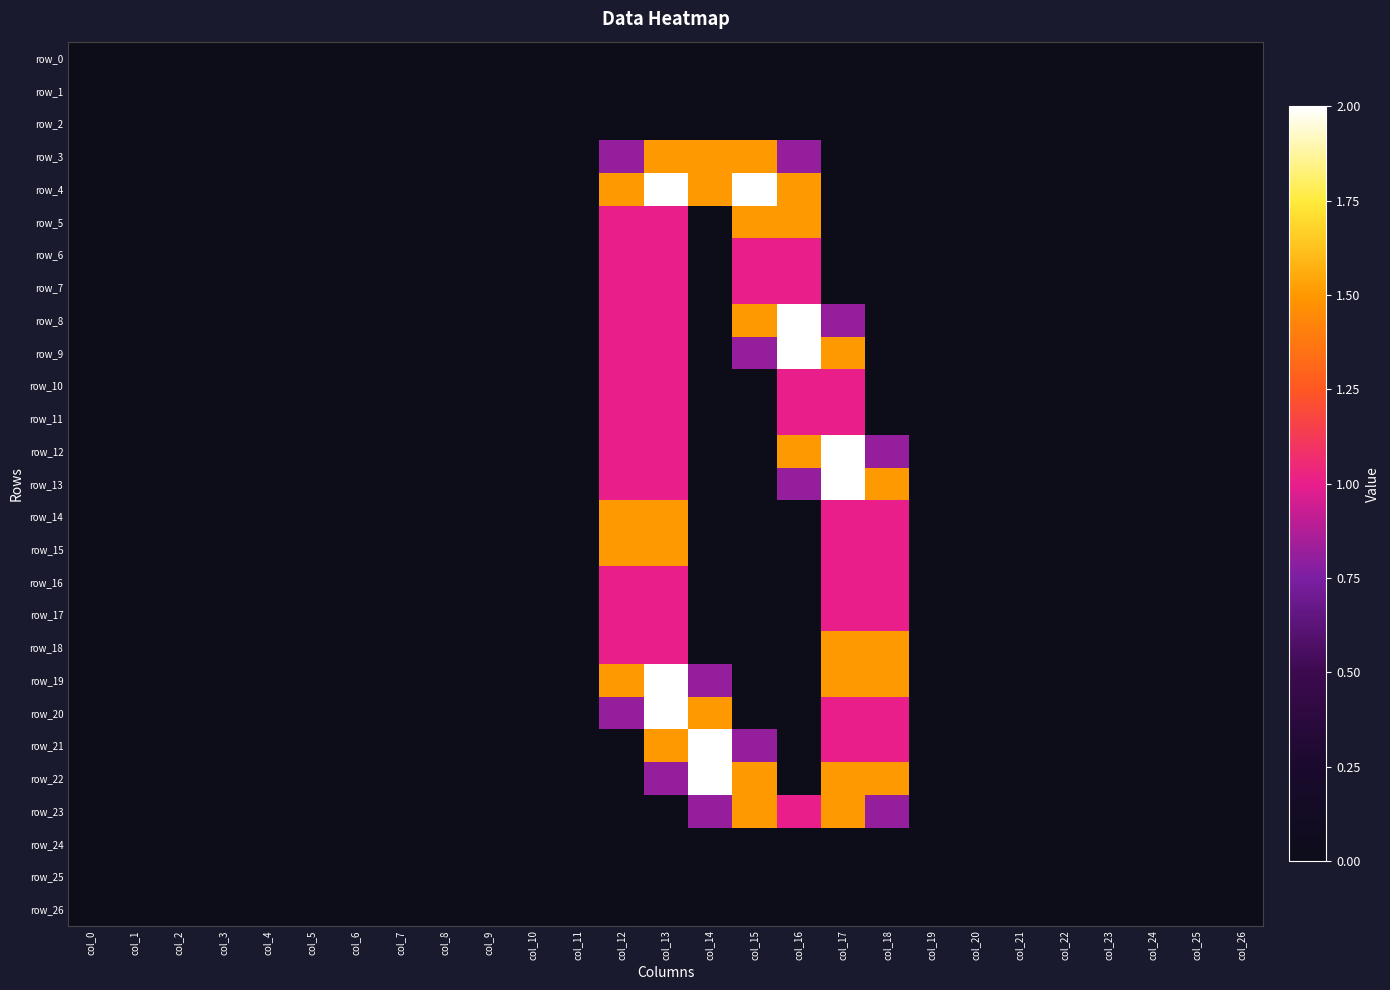

What is the difference between the maximum and minimum values in the row_9 series?

2.0